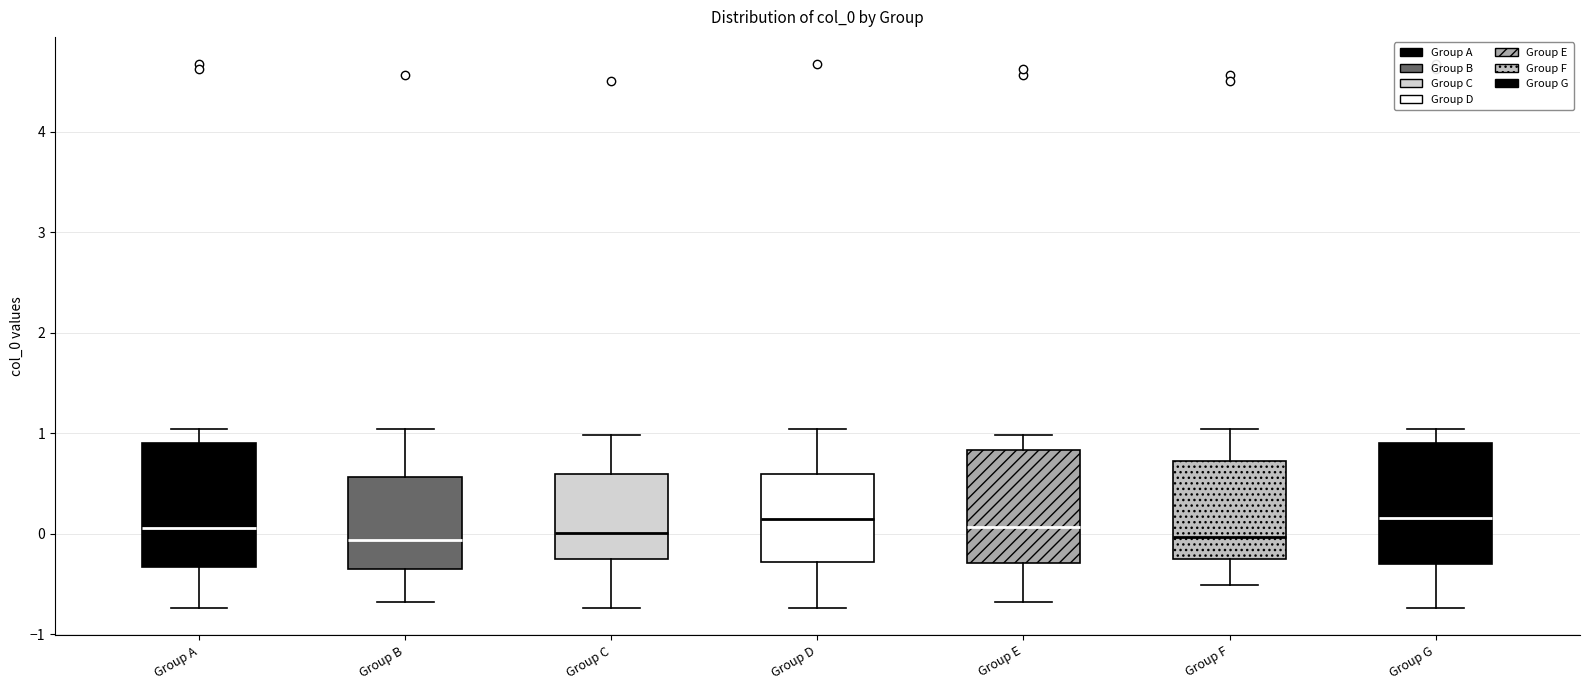

Reading left to right, read every box against the y-axis: the position of its median line, the range the box covers, and the ends of its whiskers. The values are not printed on the chart, so give them approximately, as read against the axis.

Group A: median 0.1, box -0.3 to 0.9, whiskers -0.7 to 1.0
Group B: median -0.1, box -0.3 to 0.6, whiskers -0.7 to 1.0
Group C: median 0.0, box -0.3 to 0.6, whiskers -0.7 to 1.0
Group D: median 0.2, box -0.3 to 0.6, whiskers -0.7 to 1.0
Group E: median 0.1, box -0.3 to 0.8, whiskers -0.7 to 1.0
Group F: median 0.0, box -0.3 to 0.7, whiskers -0.5 to 1.0
Group G: median 0.2, box -0.3 to 0.9, whiskers -0.7 to 1.0